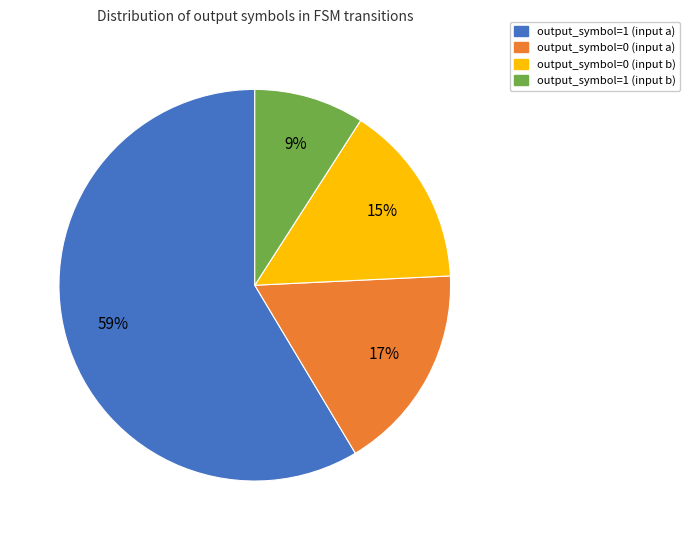

Rank the categories by value from lowest to highest.

output_symbol=1 (input b), output_symbol=0 (input b), output_symbol=0 (input a), output_symbol=1 (input a)